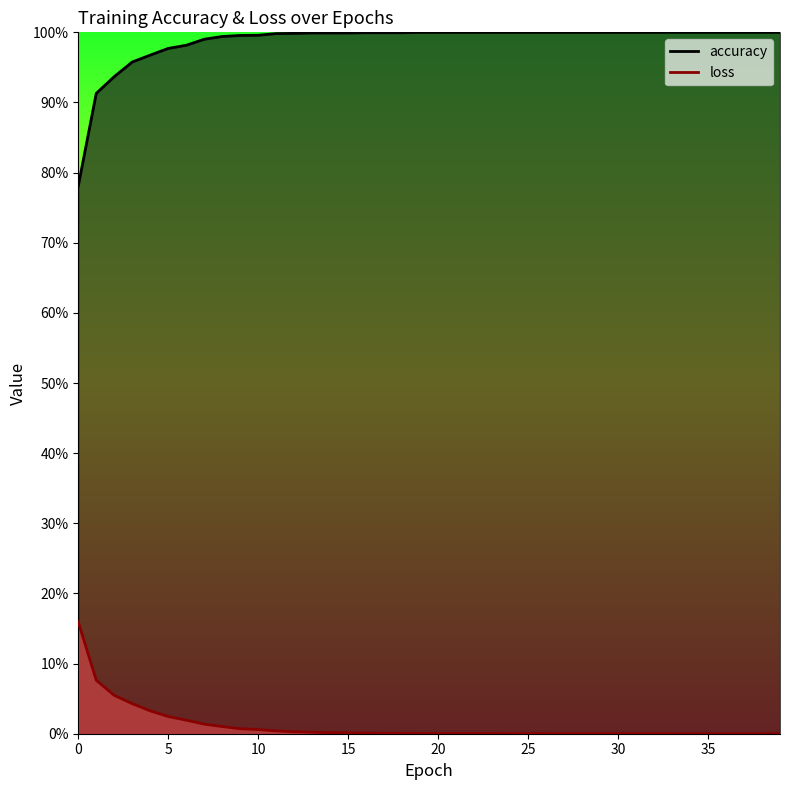

At which label is loss closest to 0?

38